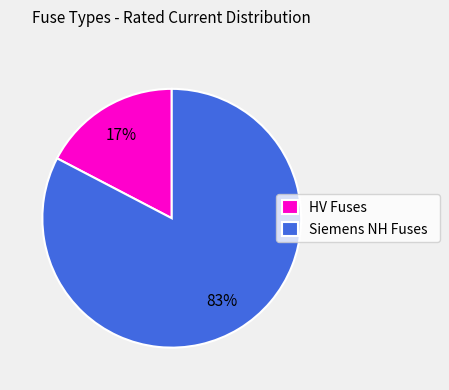

To the nearest percent, what portion does HV Fuses represent?

17%